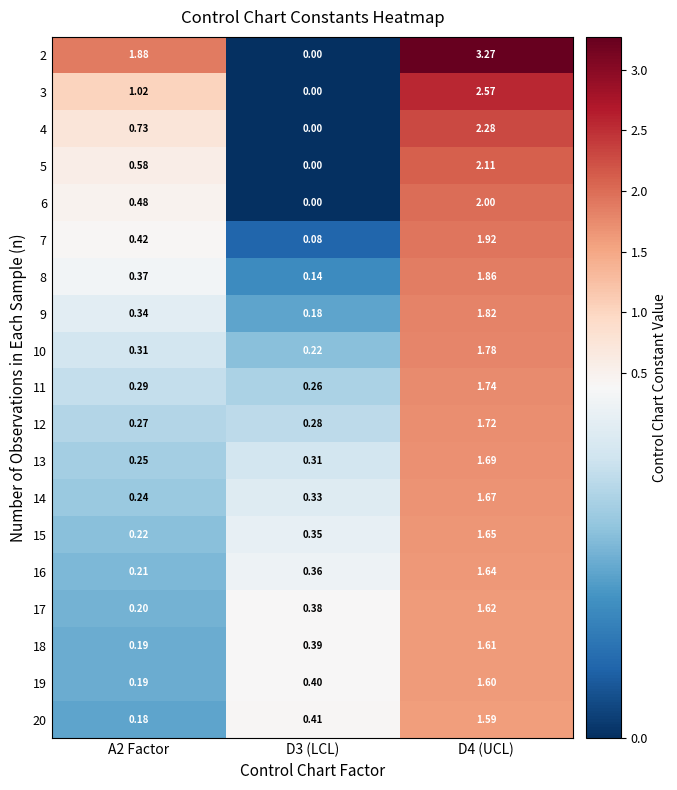

Count the number of categories in the chart.

3